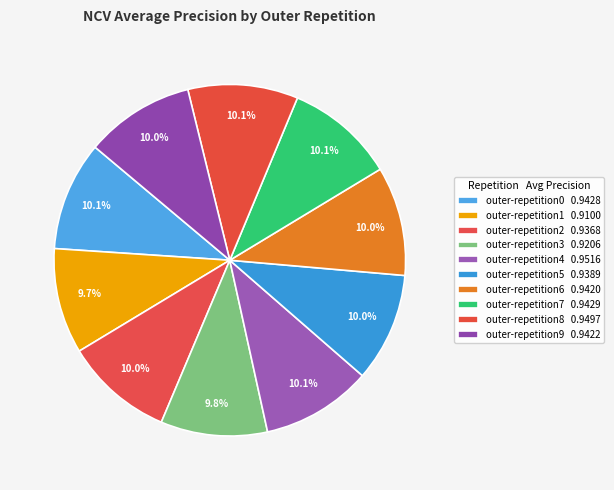

Count the number of slices in the pie.

10